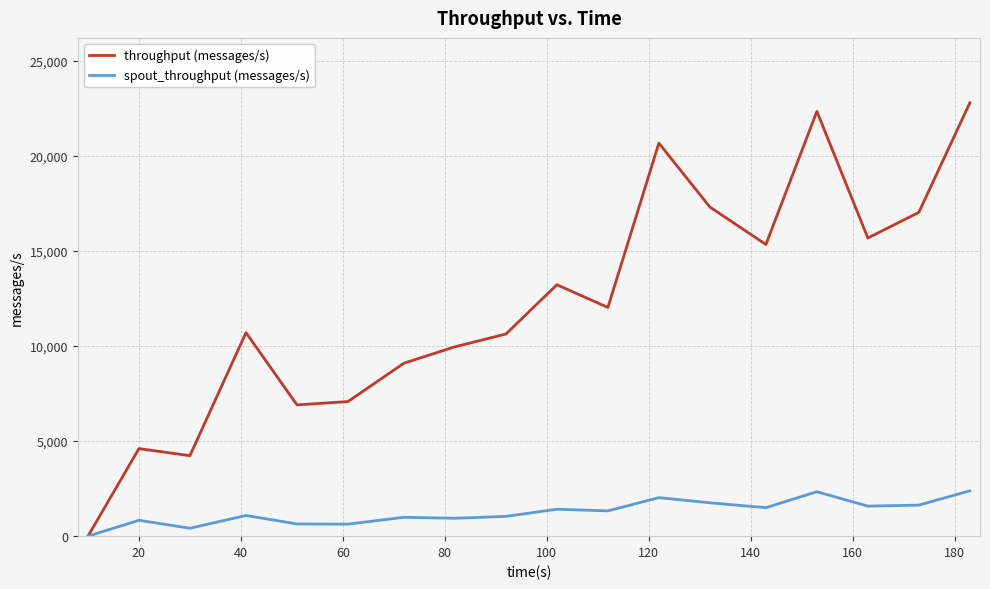

Which series has the largest range (max minus min)?

throughput (messages/s)